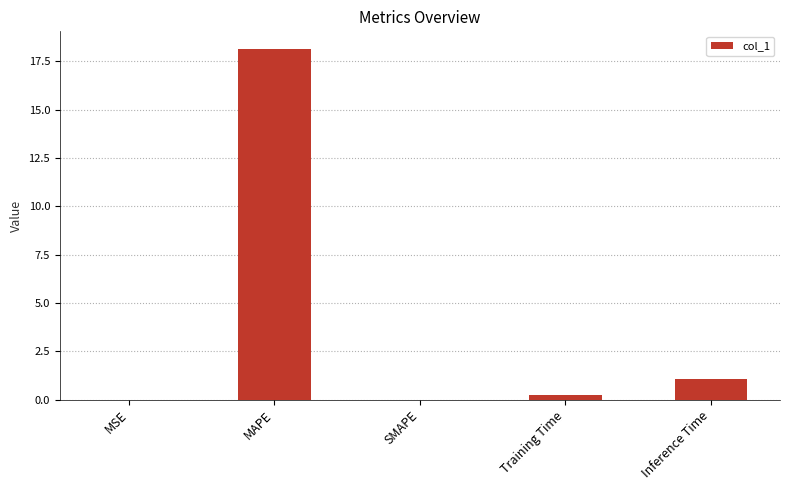

What is the average value?

3.9